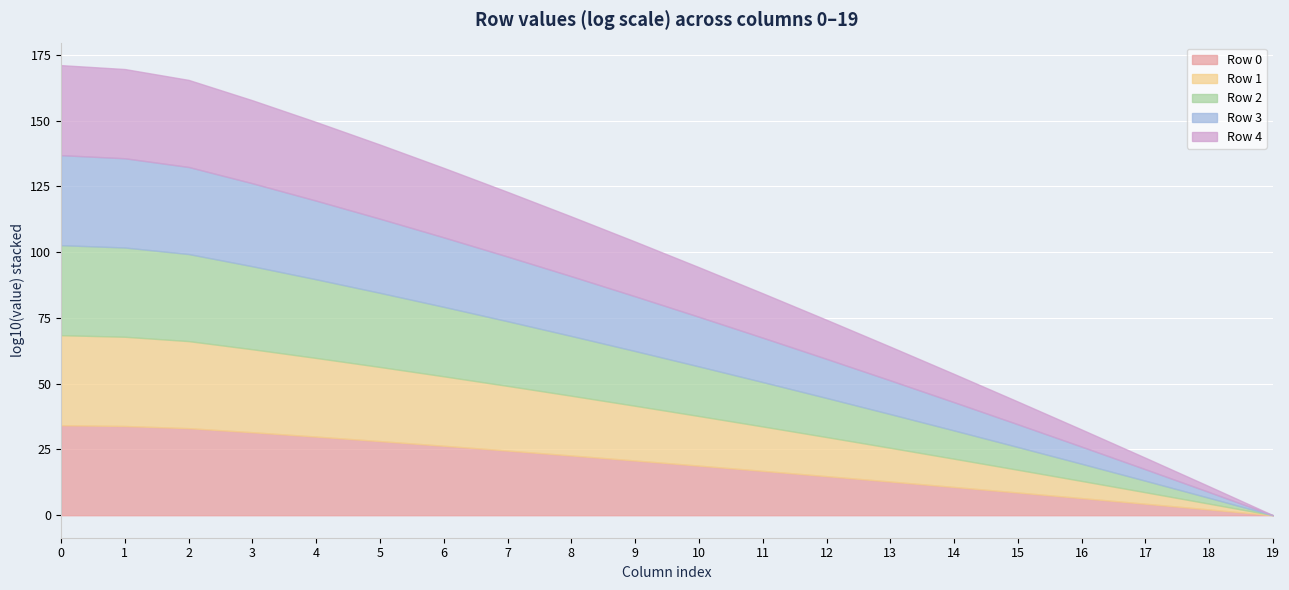

What is the total value across all series at 6?

132.0